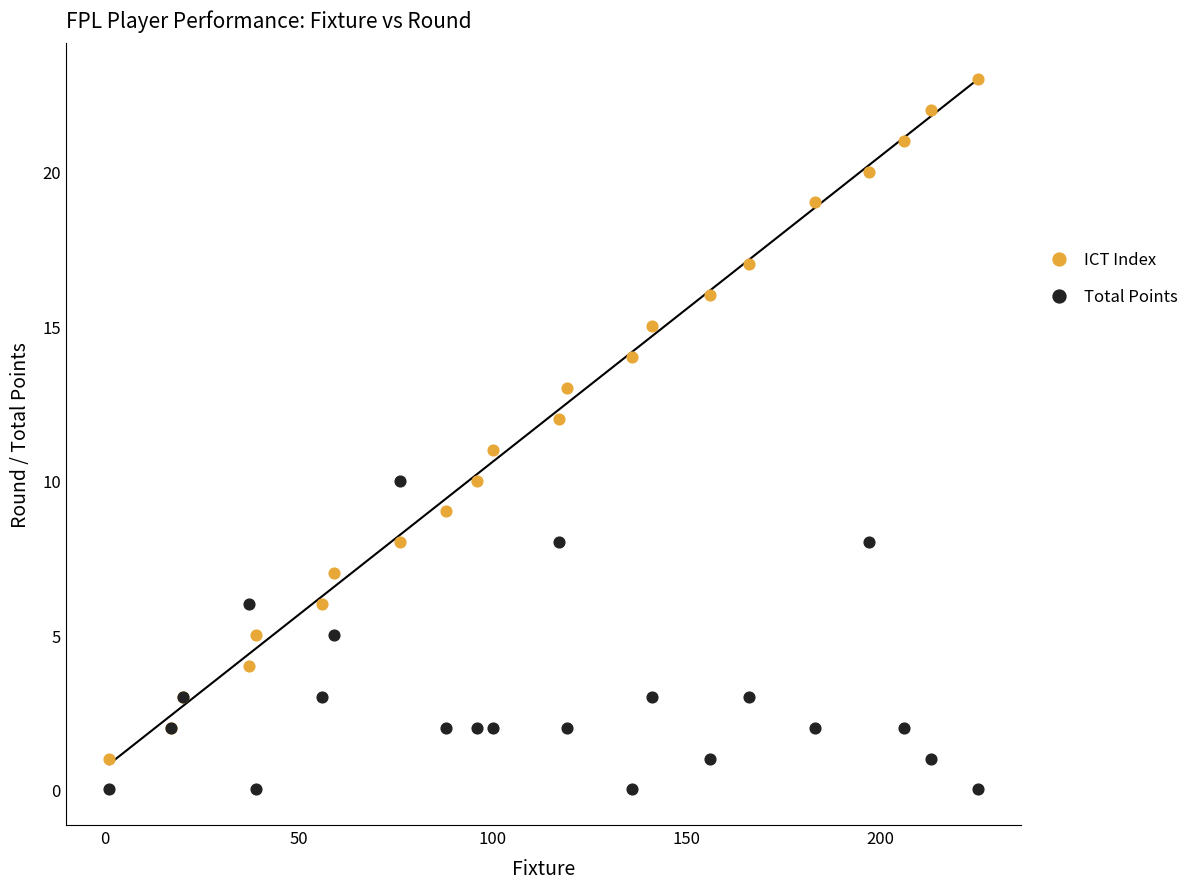

Which series reaches the minimum Y coordinate?

Total Points